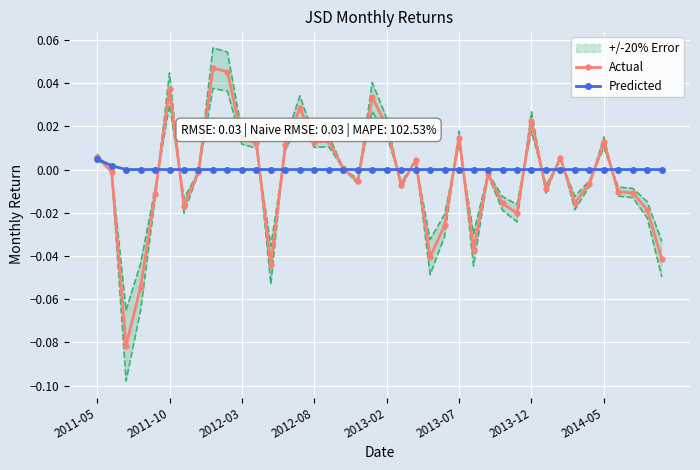

How many intersections are there between Actual and Predicted?

19